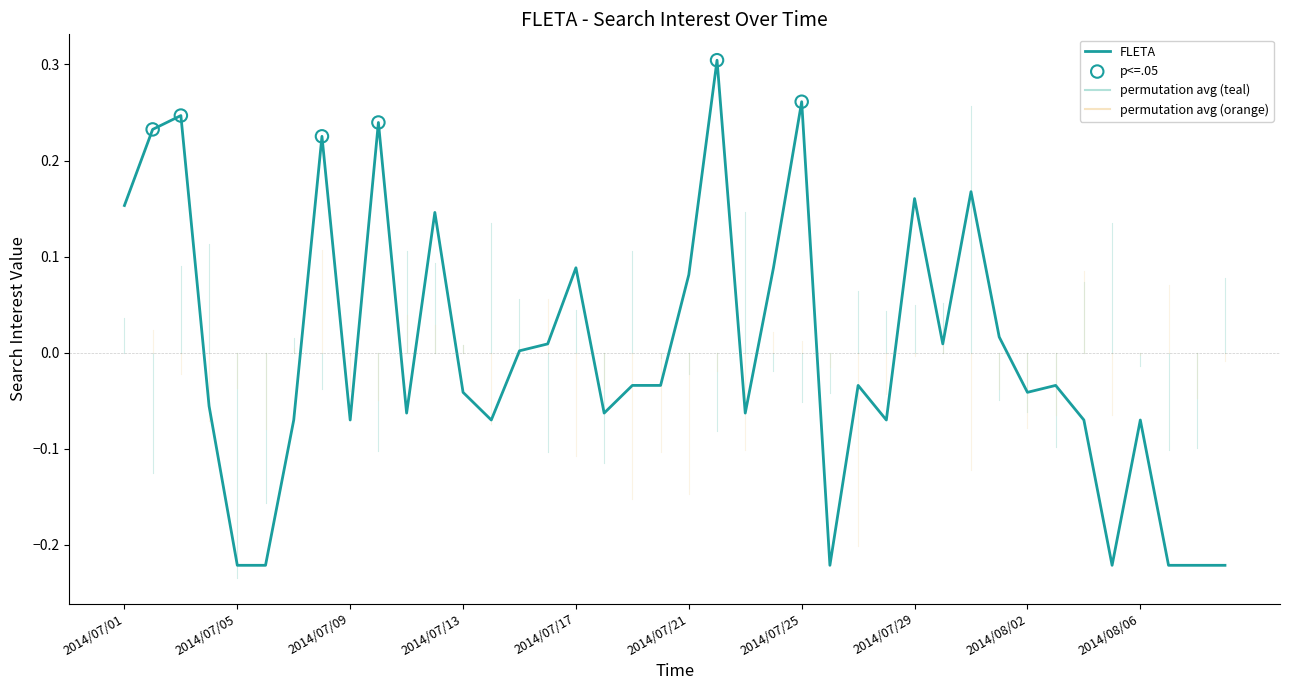

What is the difference between the maximum and minimum values?

0.5